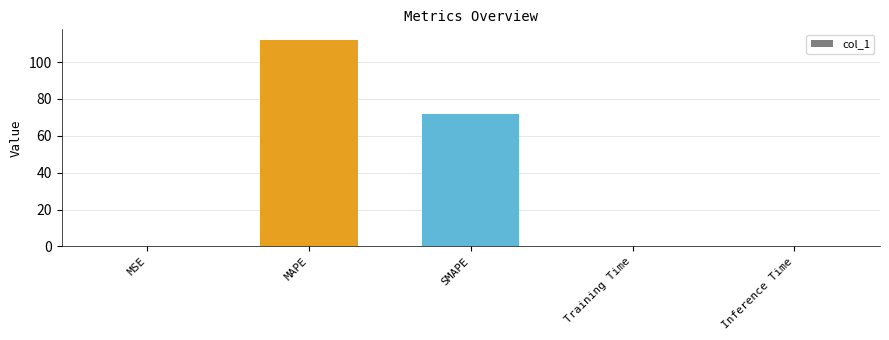

What is the average value?

36.8